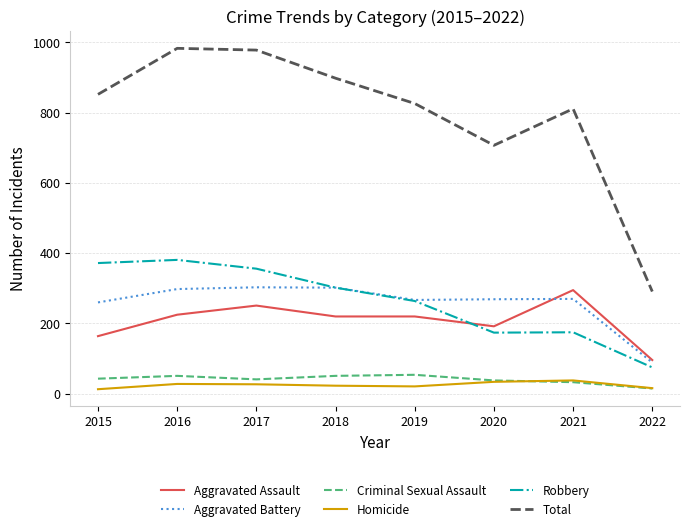

What is the difference between the Aggravated Assault values at 2021 and 2019?

75